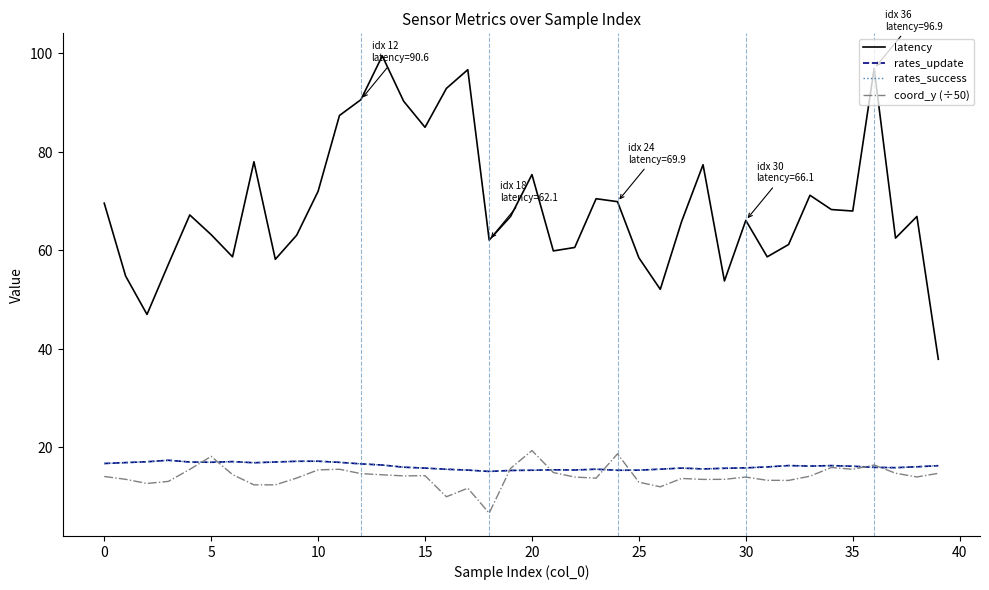

What is the minimum value for rates_update?

15.1